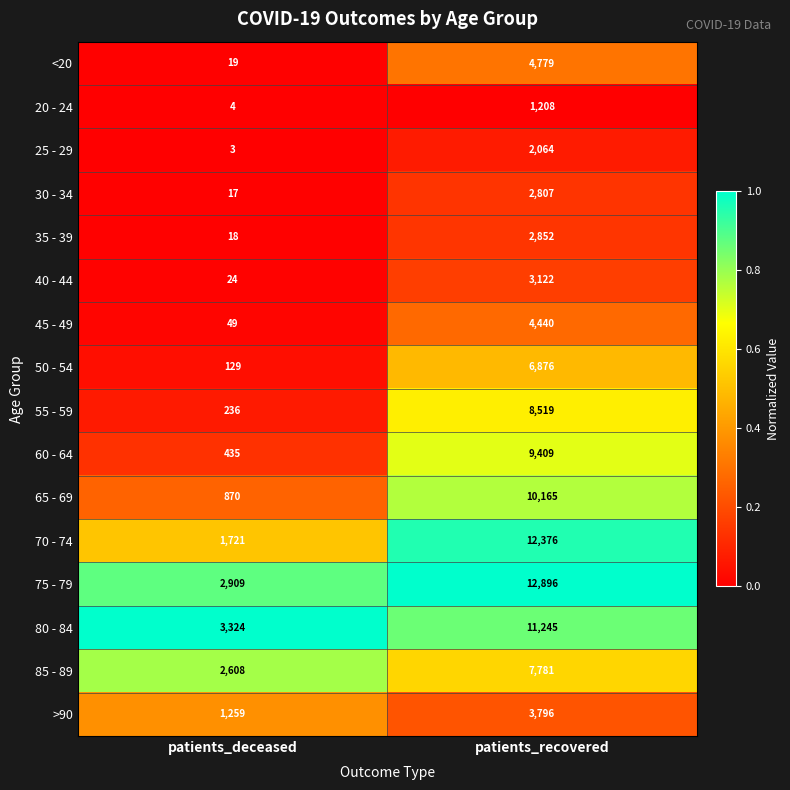

What is the spread (max minus min) of values at patients_deceased?

3321